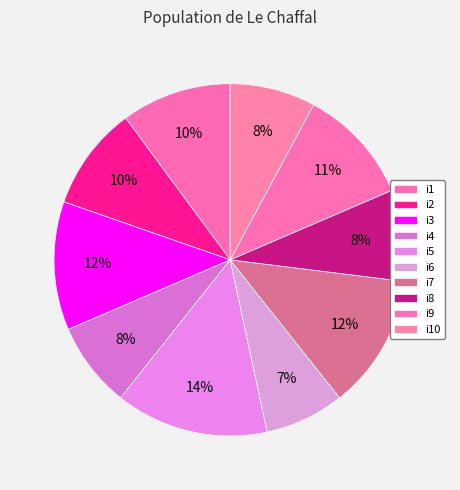

What is the smallest slice in the pie chart?

i6